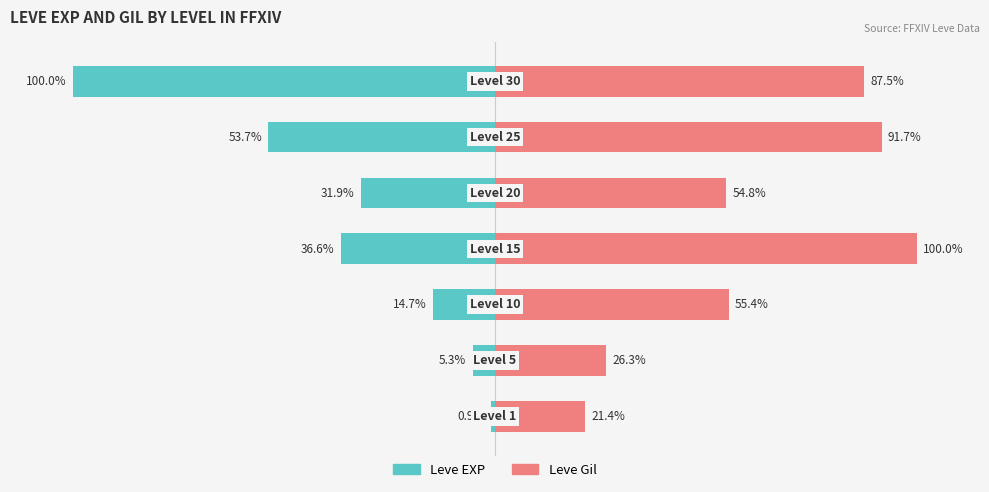

Is the value of Leve EXP at 6 greater than the value of Leve Gil at 6?

No